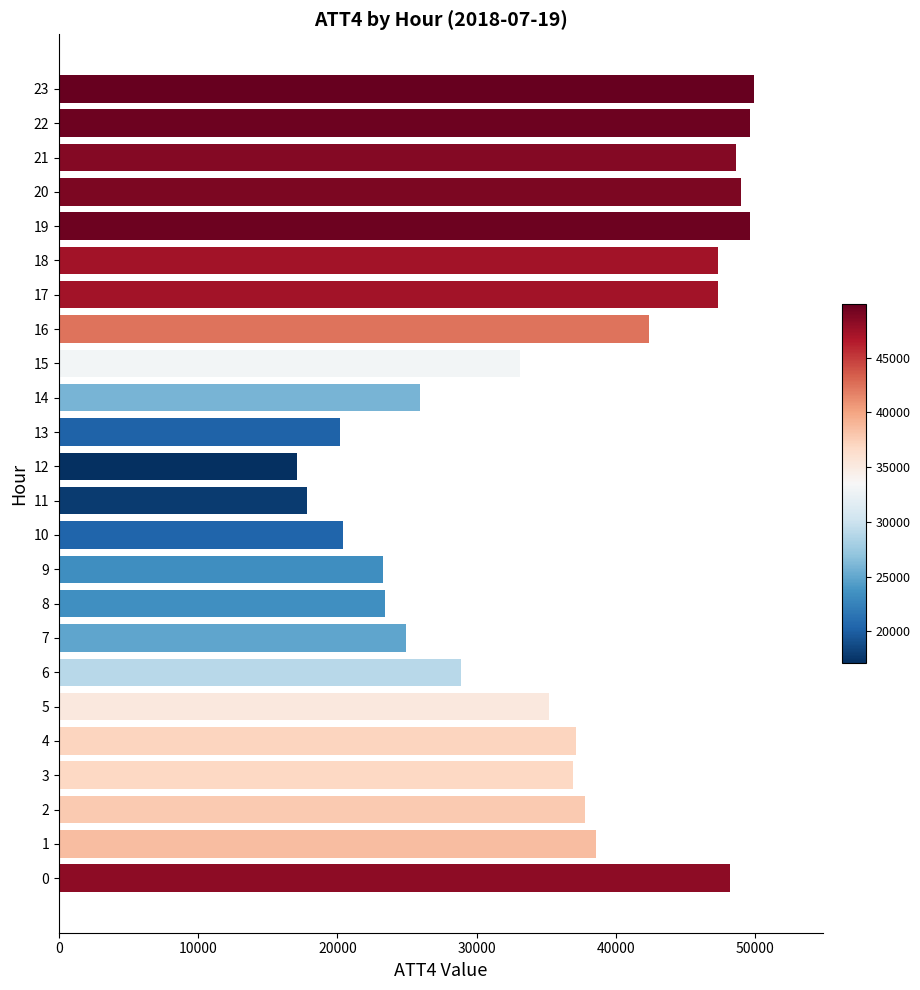

At which category does the chart reach its minimum across all series?

12